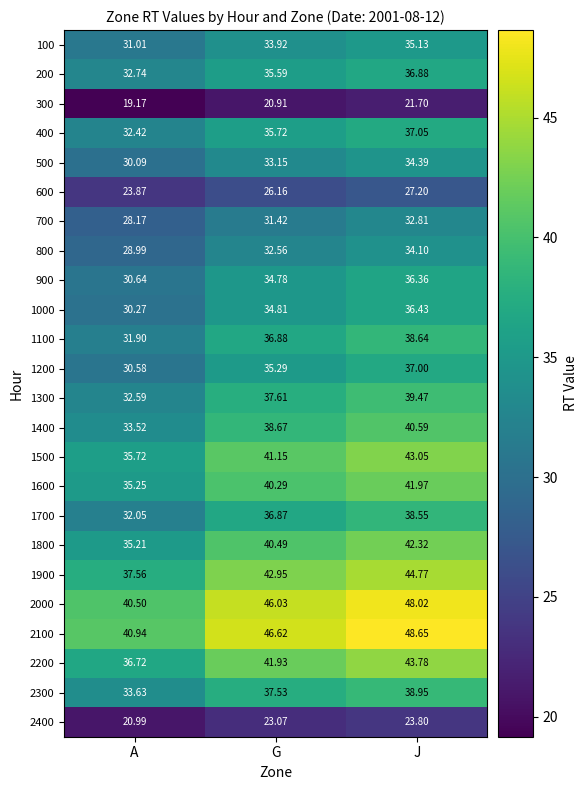

What is the greatest value displayed?

48.6